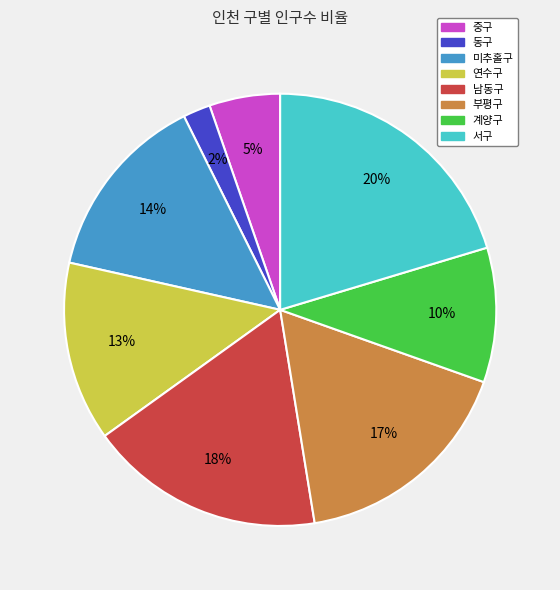

To the nearest percent, what is the combined percentage of 연수구 and 부평구?

30%